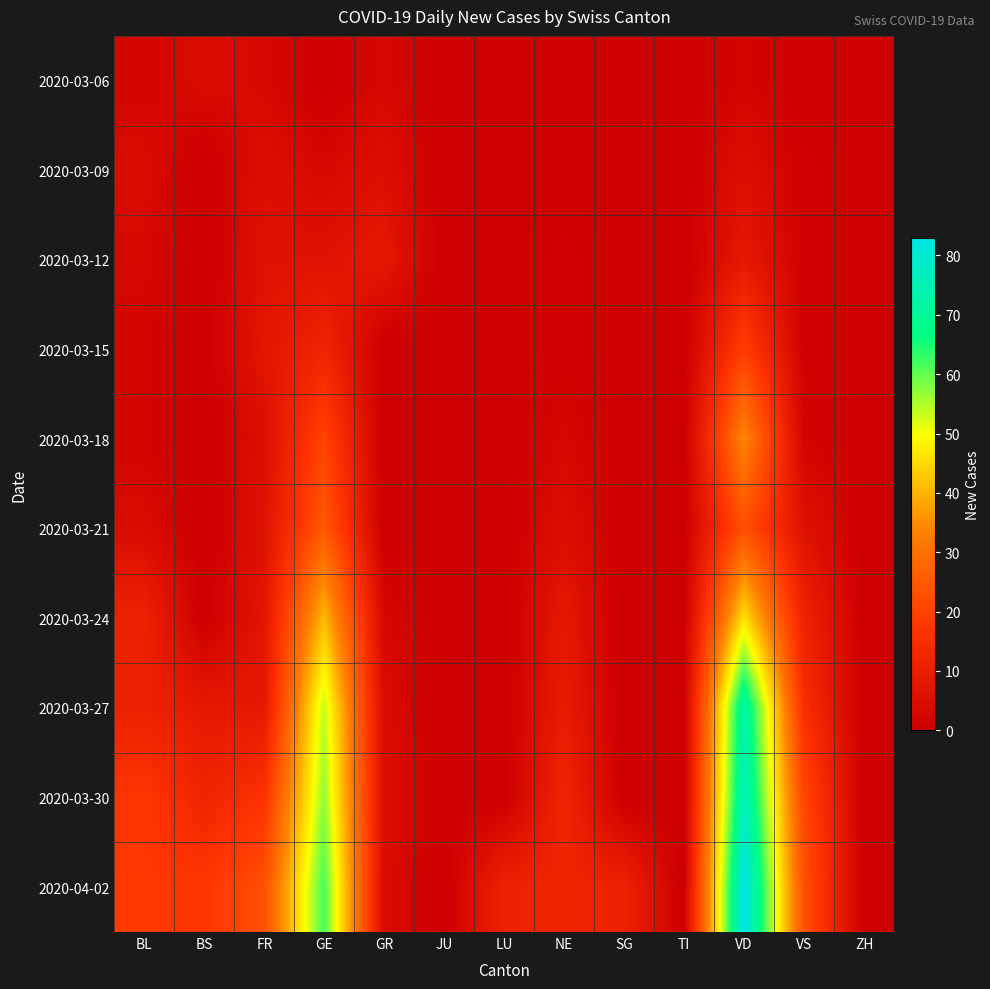

Reading left to right, what are all the values shown in this chart?

2020-03-06: BL=2	BS=4	FR=3	GE=0	GR=3	JU=0	LU=0	NE=0	SG=0	TI=0	VD=2	VS=0	ZH=0
2020-03-09: BL=4	BS=0	FR=5	GE=3	GR=5	JU=0	LU=0	NE=0	SG=0	TI=0	VD=5	VS=1	ZH=0
2020-03-12: BL=3	BS=0	FR=6	GE=6	GR=8	JU=0	LU=0	NE=1	SG=0	TI=0	VD=8	VS=1	ZH=0
2020-03-15: BL=2	BS=0	FR=7	GE=12	GR=0	JU=0	LU=0	NE=1	SG=0	TI=0	VD=19	VS=1	ZH=0
2020-03-18: BL=2	BS=0	FR=5	GE=20	GR=0	JU=0	LU=0	NE=3	SG=0	TI=0	VD=34	VS=2	ZH=0
2020-03-21: BL=4	BS=0	FR=6	GE=25	GR=0	JU=0	LU=0	NE=5	SG=0	TI=0	VD=23	VS=6	ZH=0
2020-03-24: BL=11	BS=0	FR=7	GE=41	GR=3	JU=0	LU=0	NE=8	SG=0	TI=0	VD=46	VS=11	ZH=0
2020-03-27: BL=11	BS=8	FR=8	GE=54	GR=4	JU=0	LU=0	NE=9	SG=0	TI=0	VD=73	VS=15	ZH=0
2020-03-30: BL=17	BS=12	FR=16	GE=57	GR=5	JU=0	LU=0	NE=12	SG=0	TI=0	VD=76	VS=21	ZH=0
2020-04-02: BL=18	BS=17	FR=23	GE=62	GR=4	JU=0	LU=11	NE=12	SG=11	TI=0	VD=83	VS=23	ZH=0